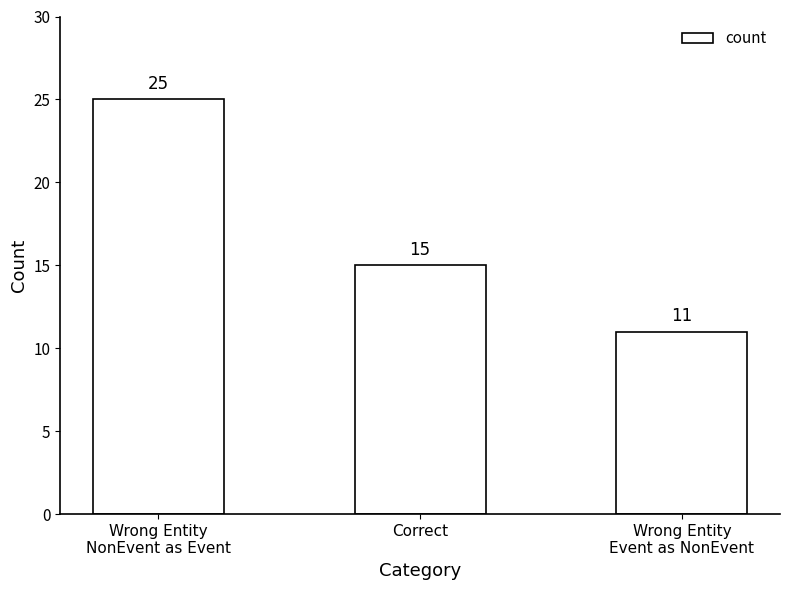

Reading left to right, list all the values displayed in this chart.

Wrong Entity
NonEvent as Event=25	Correct=15	Wrong Entity
Event as NonEvent=11